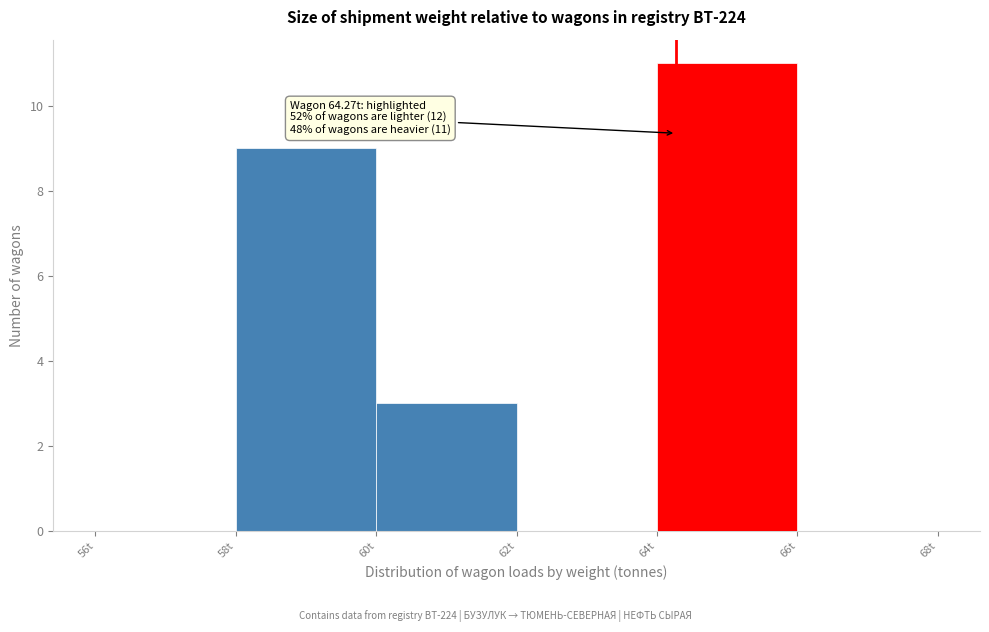

Which range on the x-axis has the tallest bar?

64 to 66